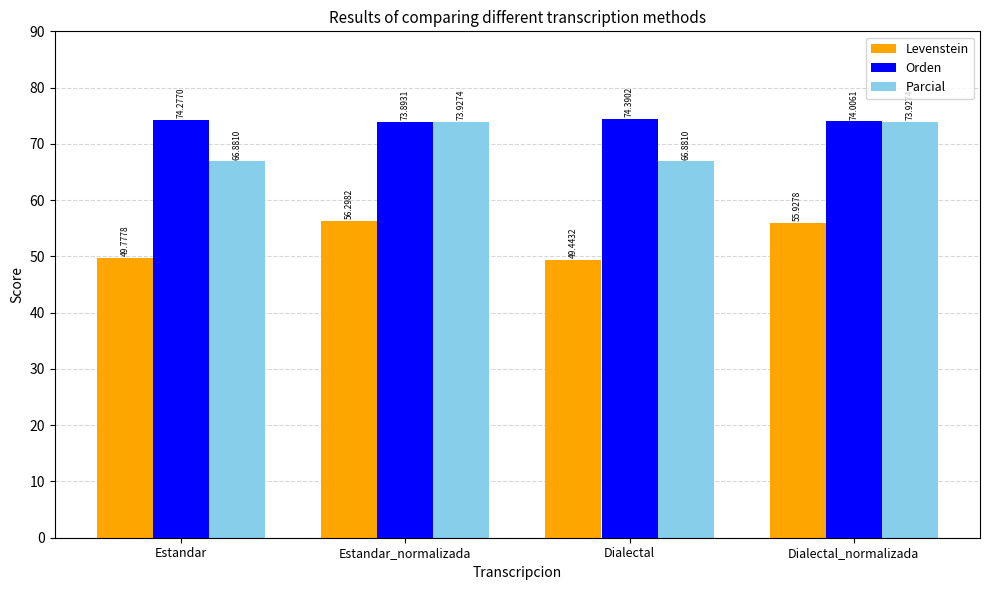

Where does the Orden series first go above 74?

Estandar